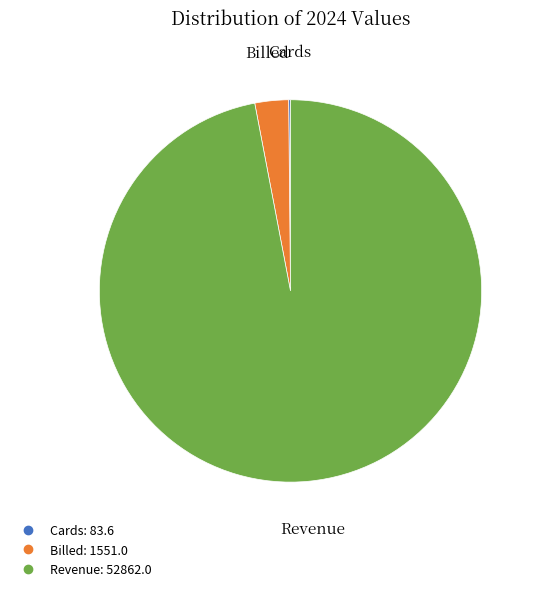

The Billed slice represents 3% of the pie. True or false?

True